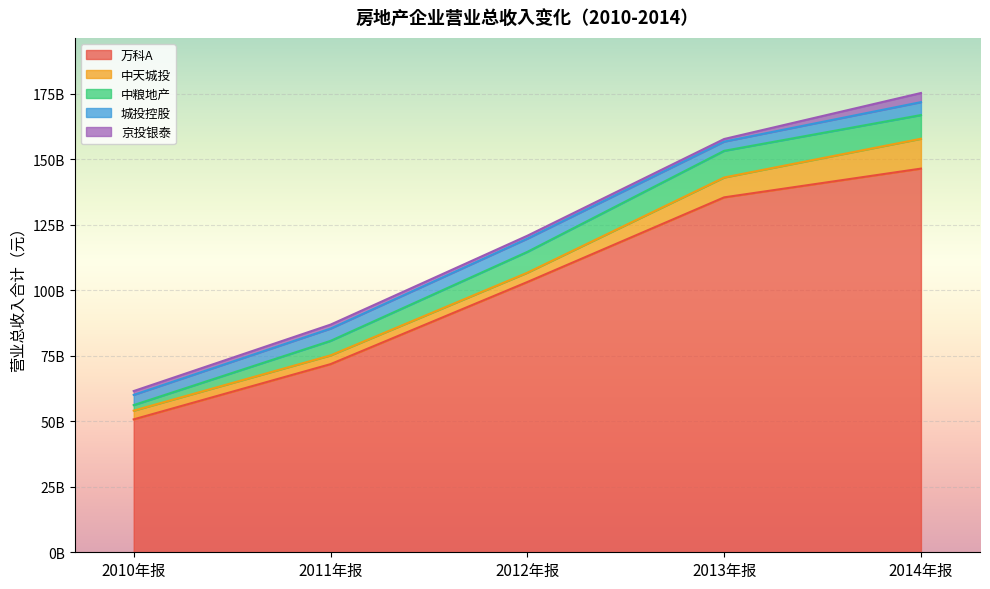

At which label is 2014年报 closest to 73199026403?

中天城投